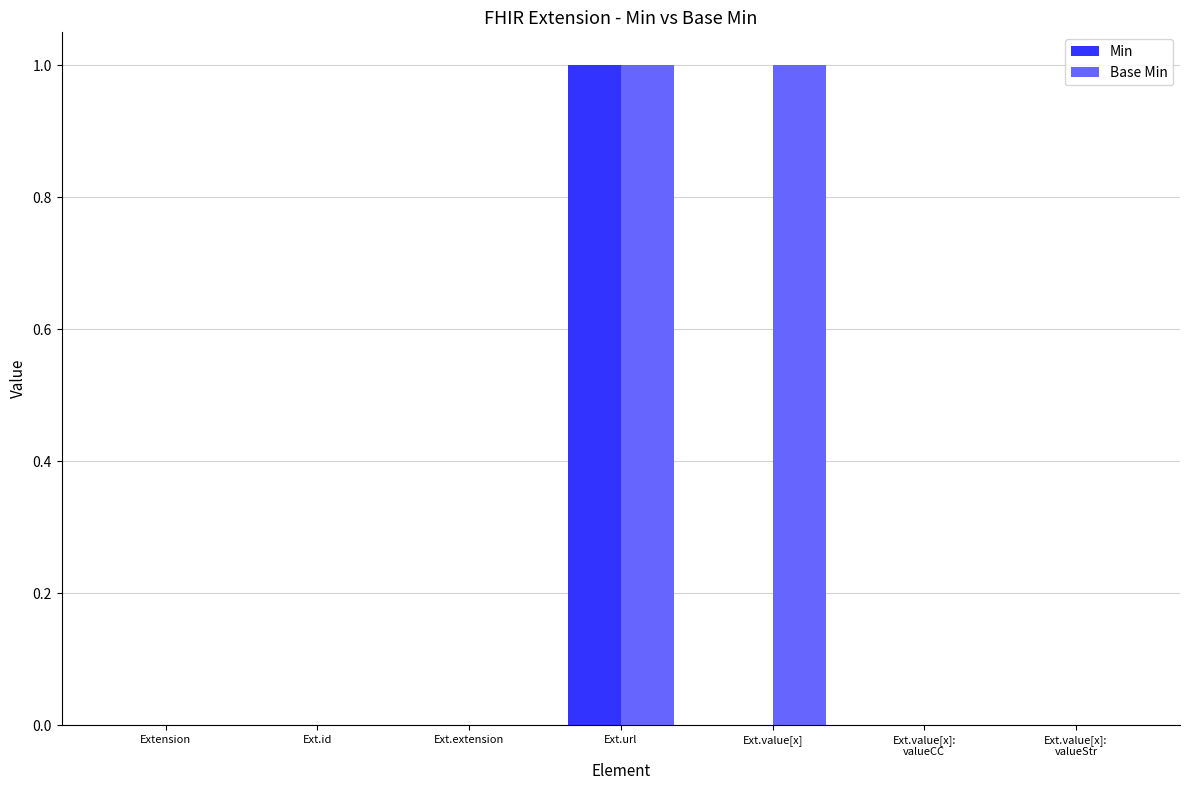

The value of Min at Ext.url is 1. True or false?

True